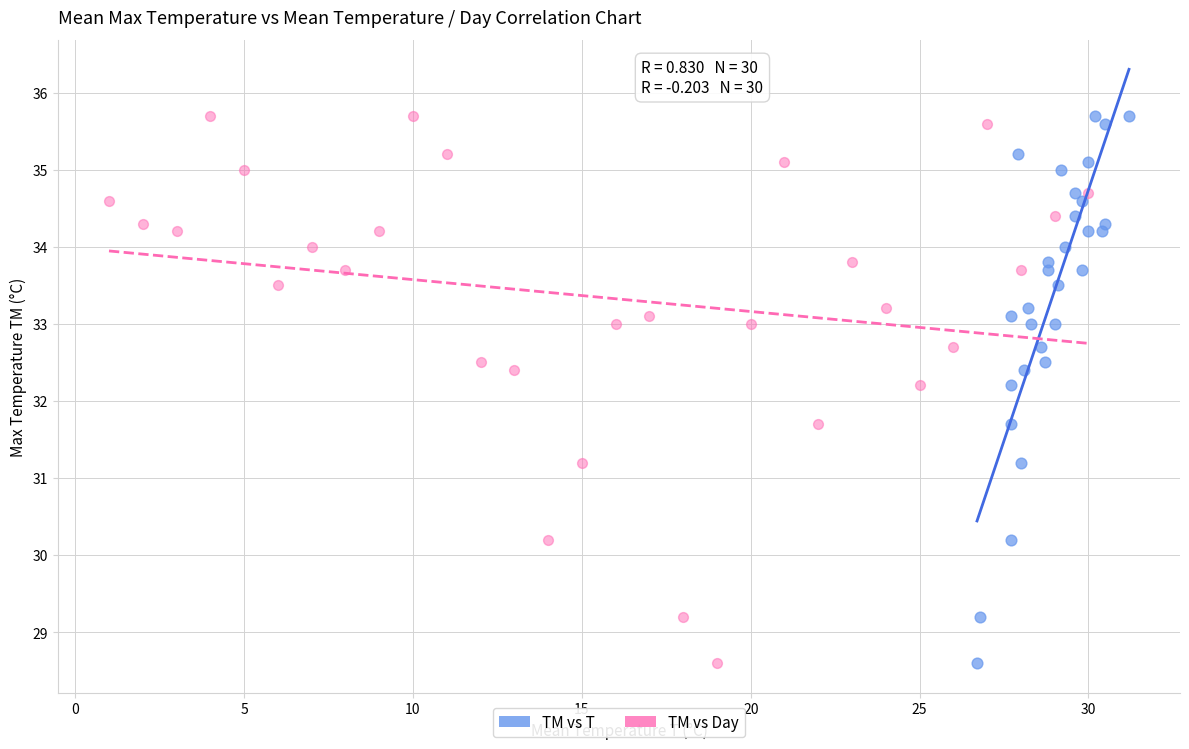

What are all the series names shown in the legend?

TM vs T, TM vs Day